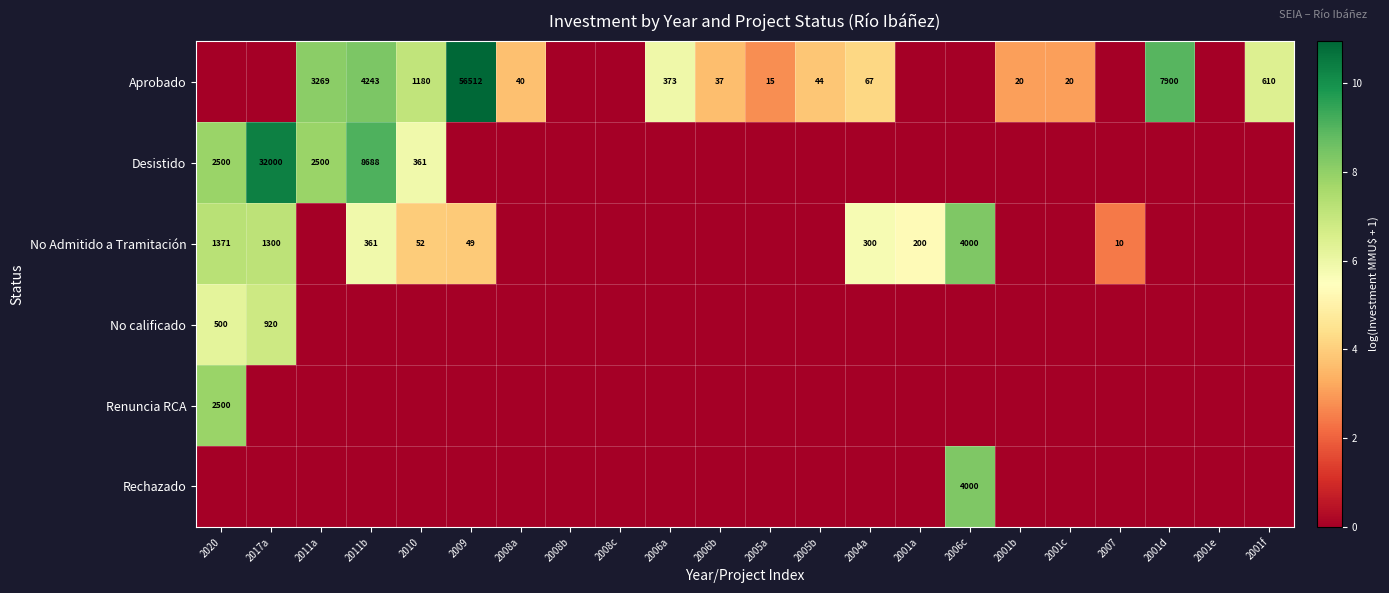

The value of Aprobado at 2001f is 340. True or false?

False